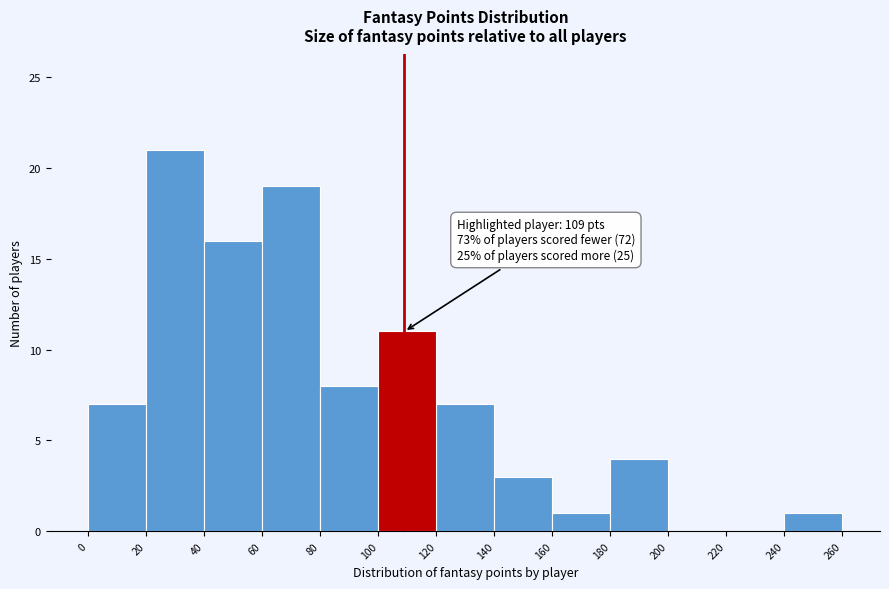

Over which range of the x-axis is the bar tallest?

20 to 40